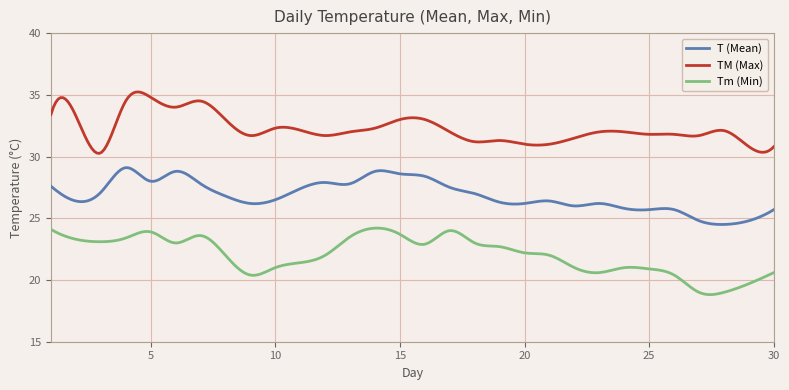

How many series are shown in this chart?

3